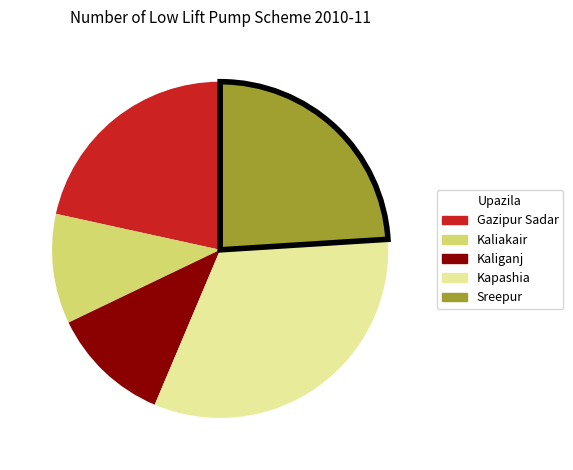

Combined, do Gazipur Sadar and Kaliakair account for over 50%?

No